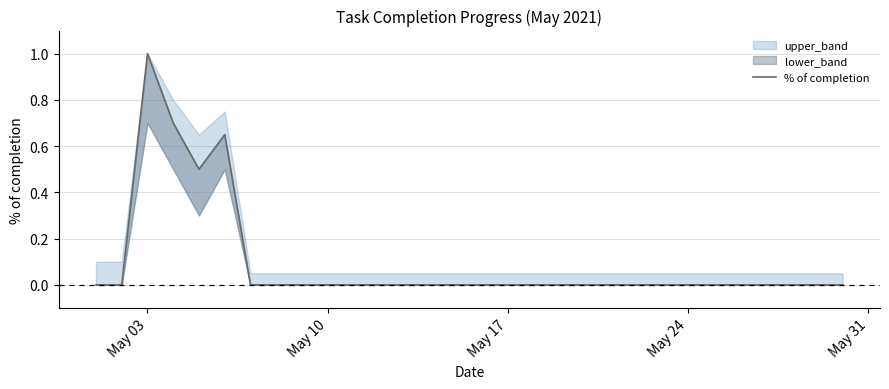

Is this an area chart (filled region under the line)?

No